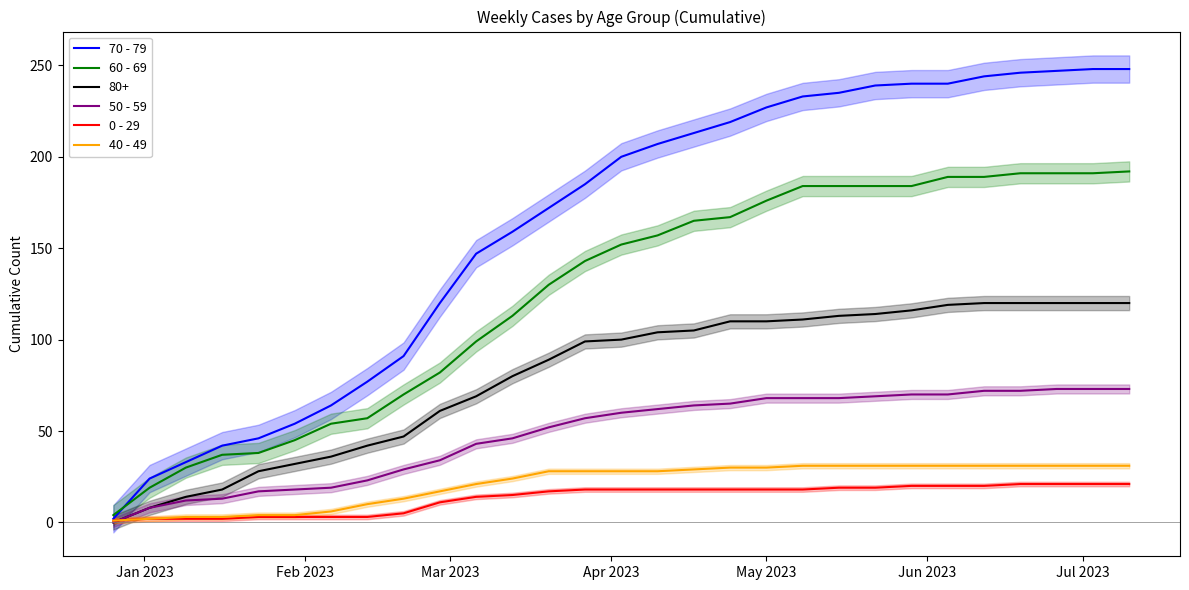

How many lines are shown in the chart?

5